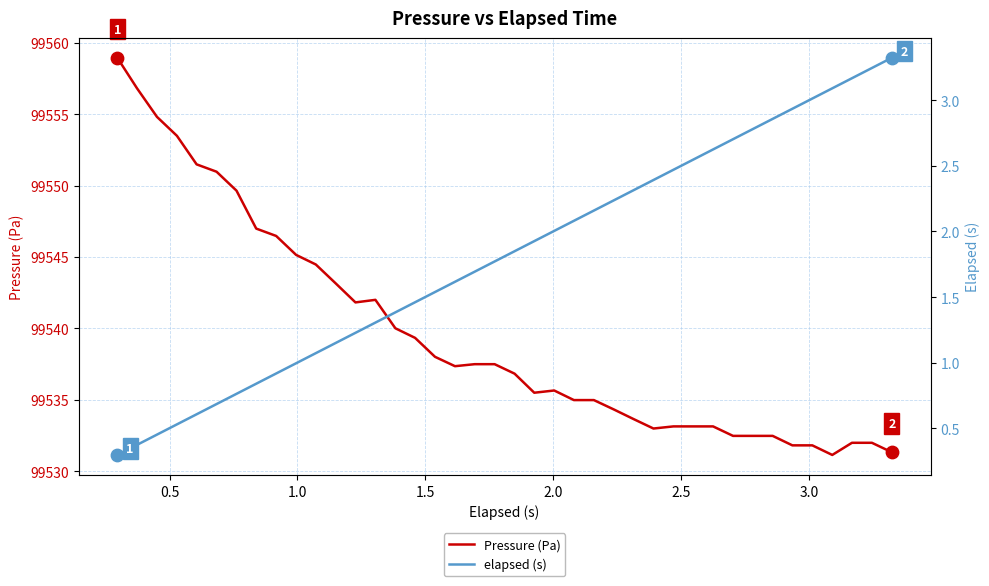

Which series has the largest total across all categories?

Pressure (Pa)